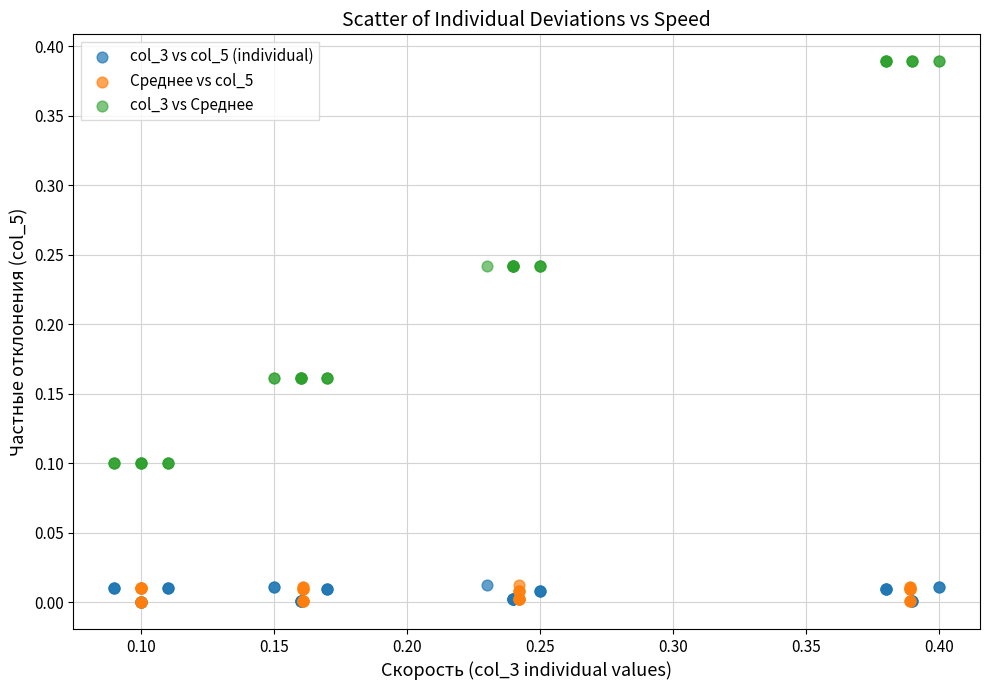

Which series contains the highest Y value?

col_3 vs Среднее